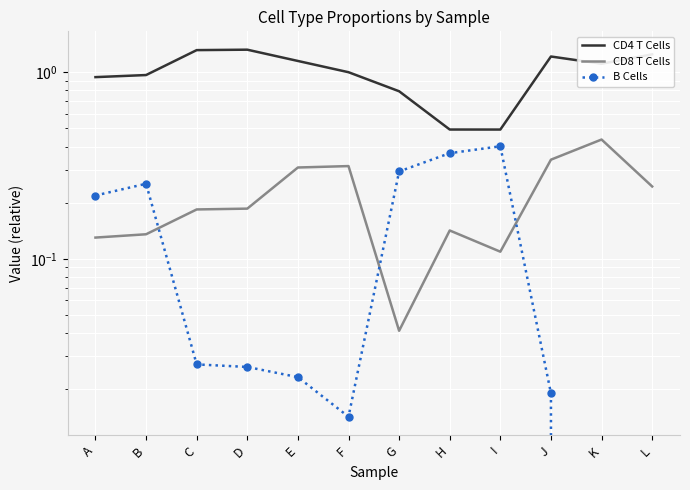

Which has a higher value, J or H?

J